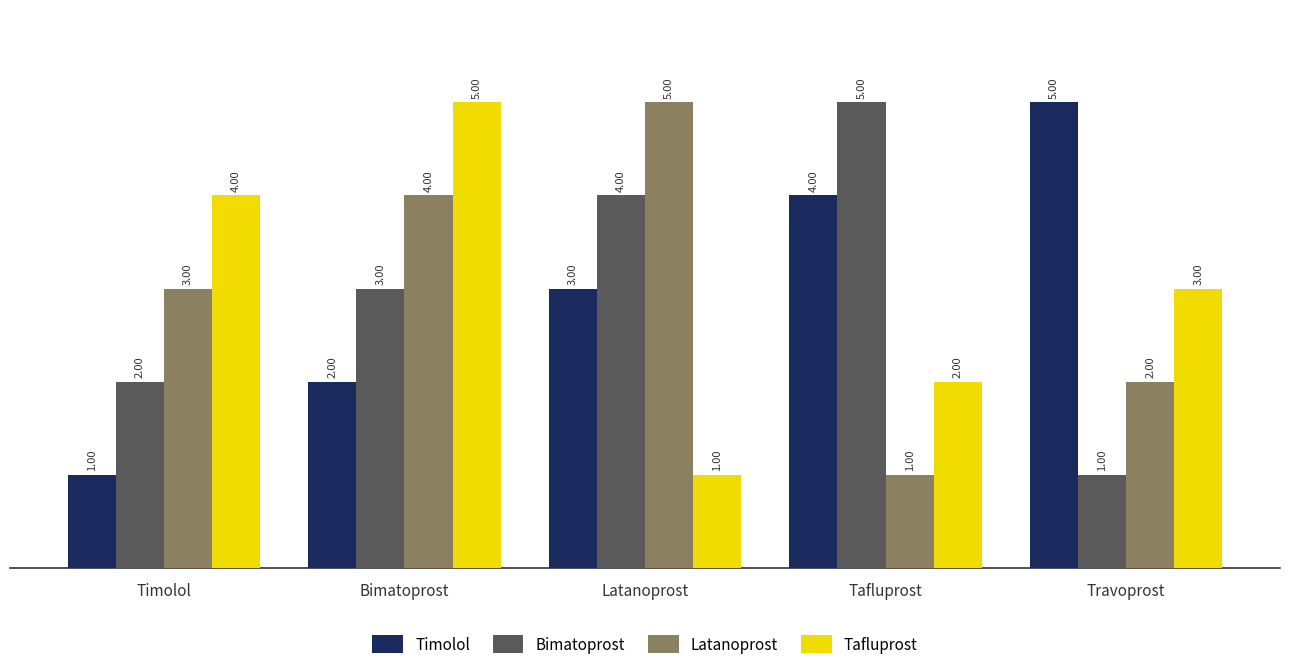

At which label does Bimatoprost reach its peak?

Tafluprost